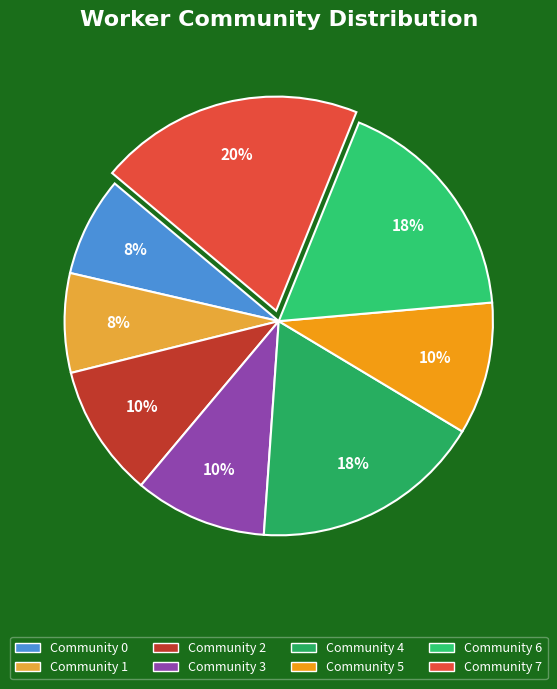

True or false: Community 6 accounts for 17% of the total.

True